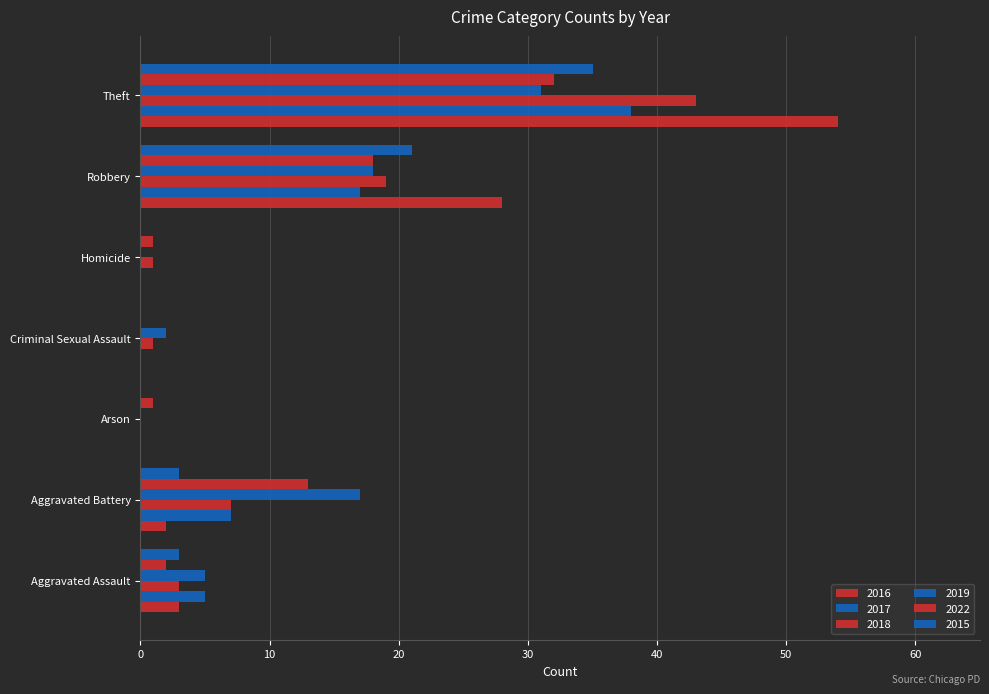

Rank the series by their maximum value, from highest to lowest.

2016, 2018, 2017, 2015, 2022, 2019